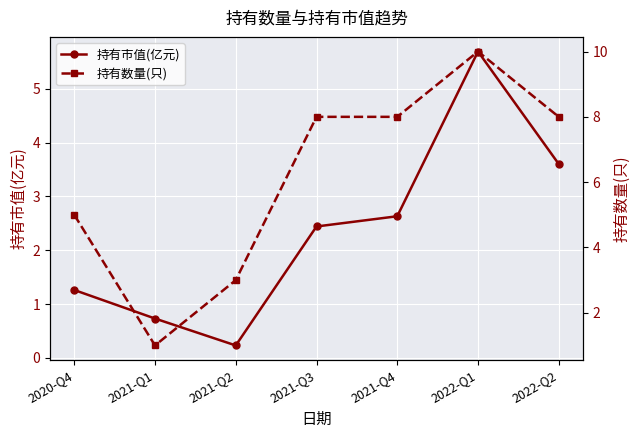

The 持有数量(只) series shows 0.5 at 2021-Q1. True or false?

False